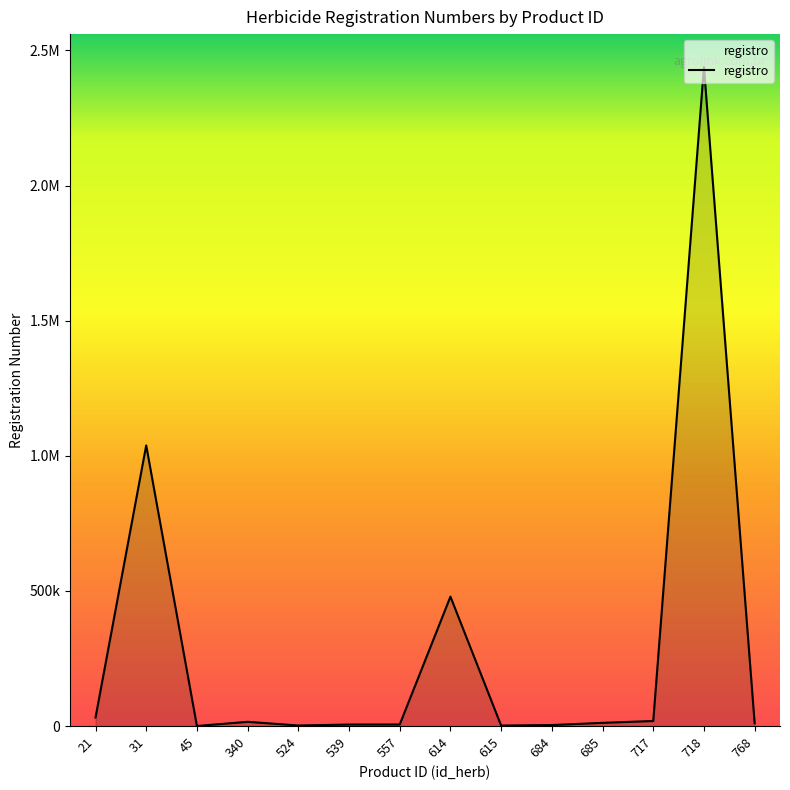

What is the maximum value shown in the chart?

2438591